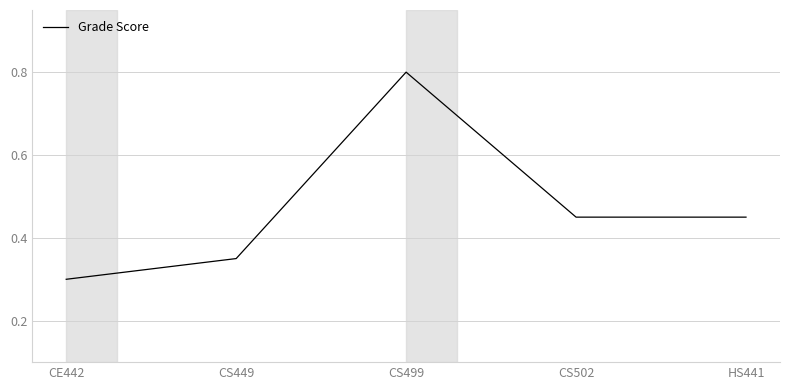

What position from the right is HS441?

1